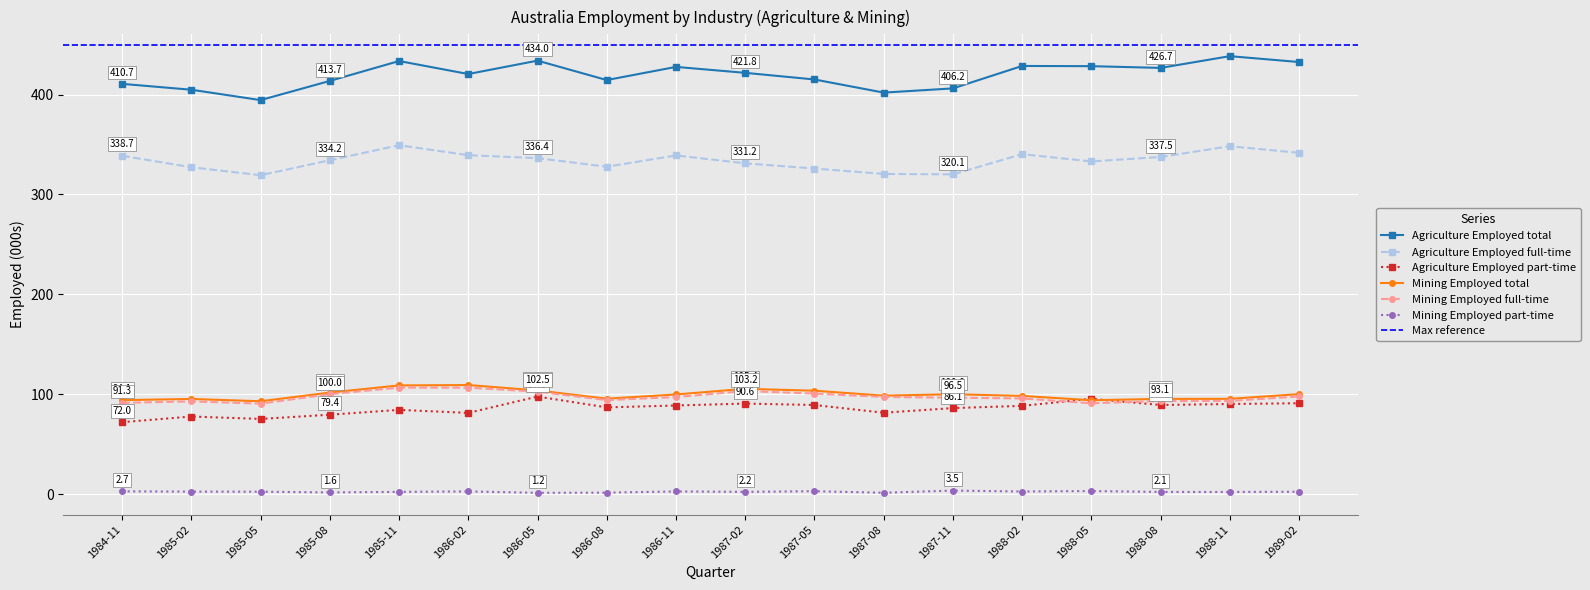

What is the sum of the Agriculture Employed total values at 1984-11 and 1988-02?

839.4